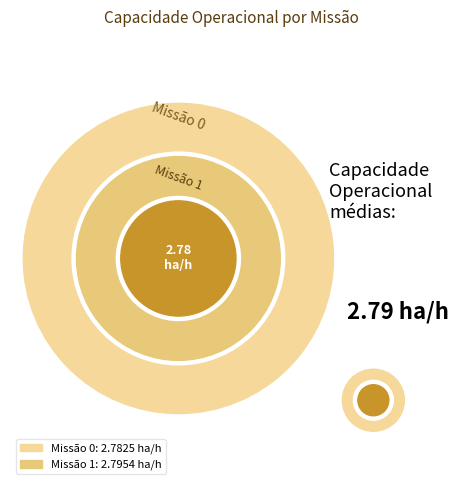

How many segments does this pie chart have?

2